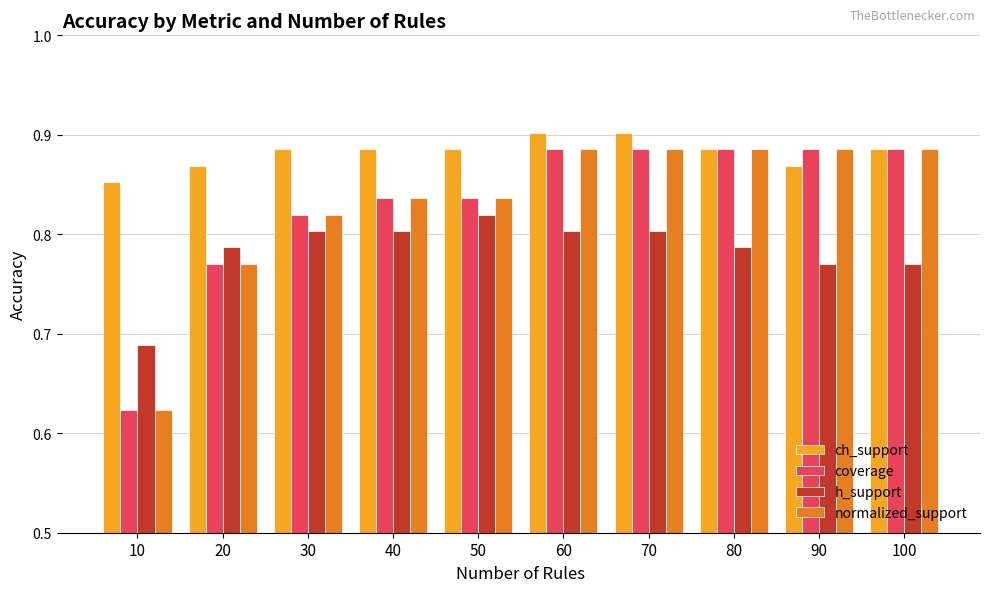

The normalized_support series shows 0.4 at 40. True or false?

False